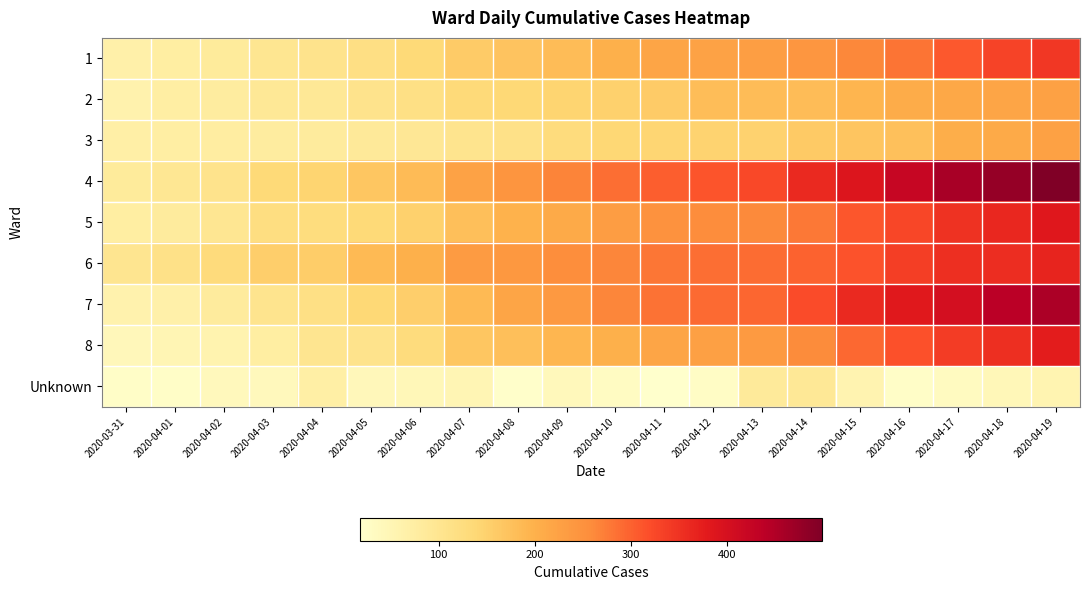

At how many categories does at least one series exceed 462?

2